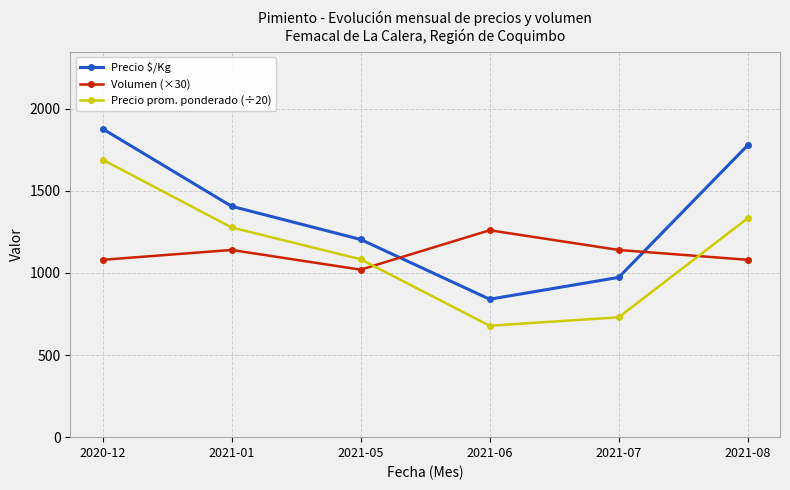

Which category has the lowest value in the Precio prom. ponderado (÷20) series?

2021-06